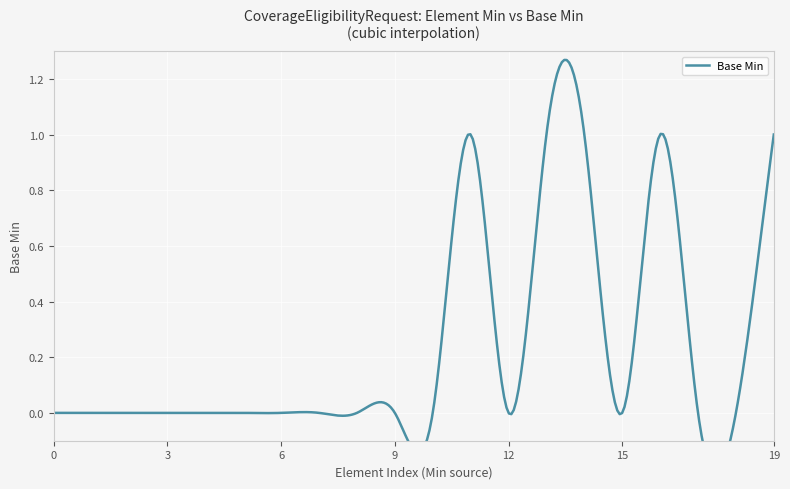

The value at 1 is 2. True or false?

False